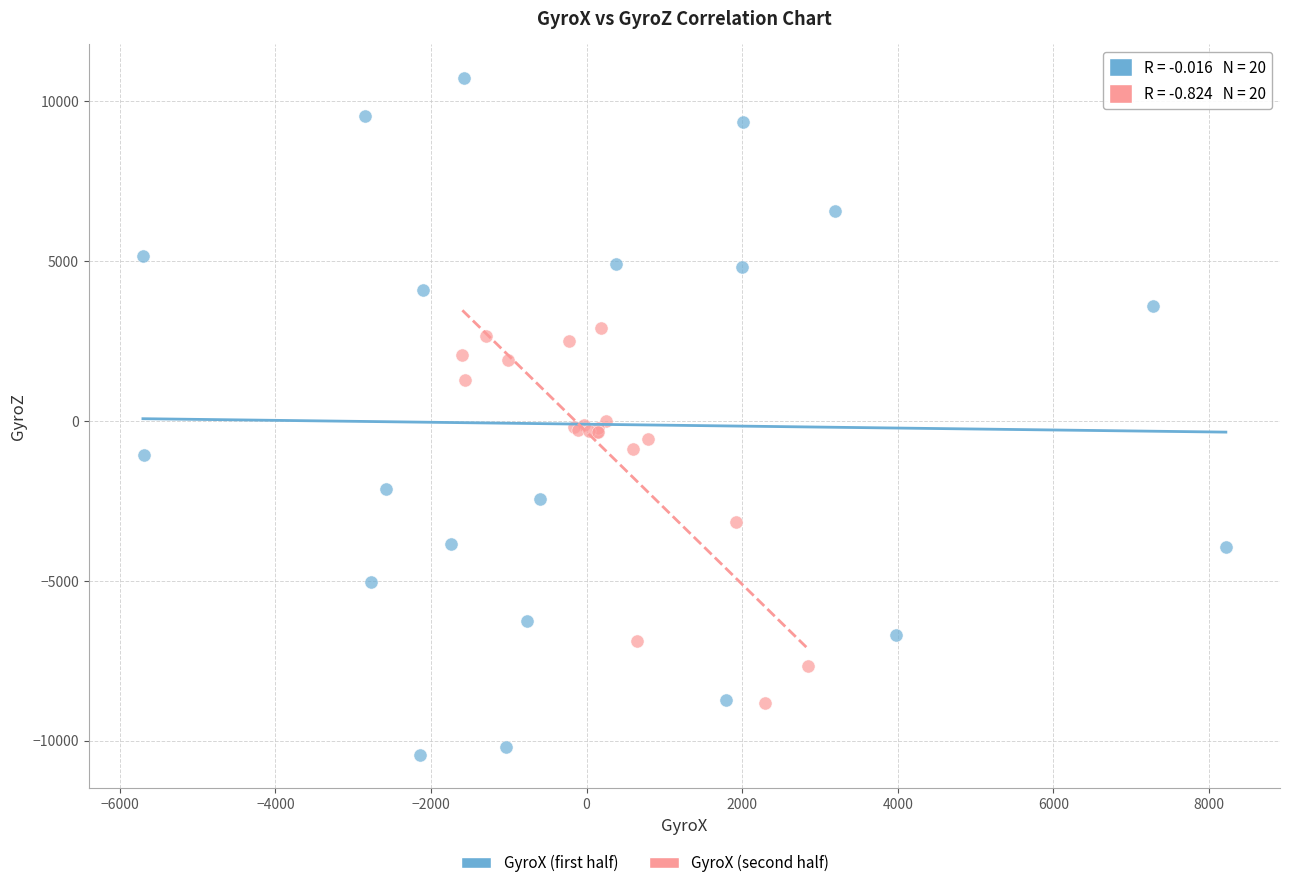

Which series reaches the maximum Y coordinate?

GyroX (first half)